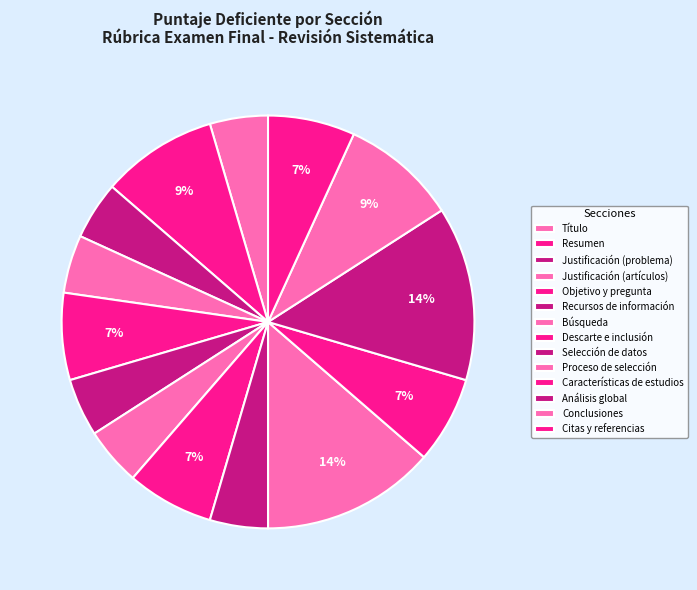

To the nearest percent, what portion does Resumen represent?

9%